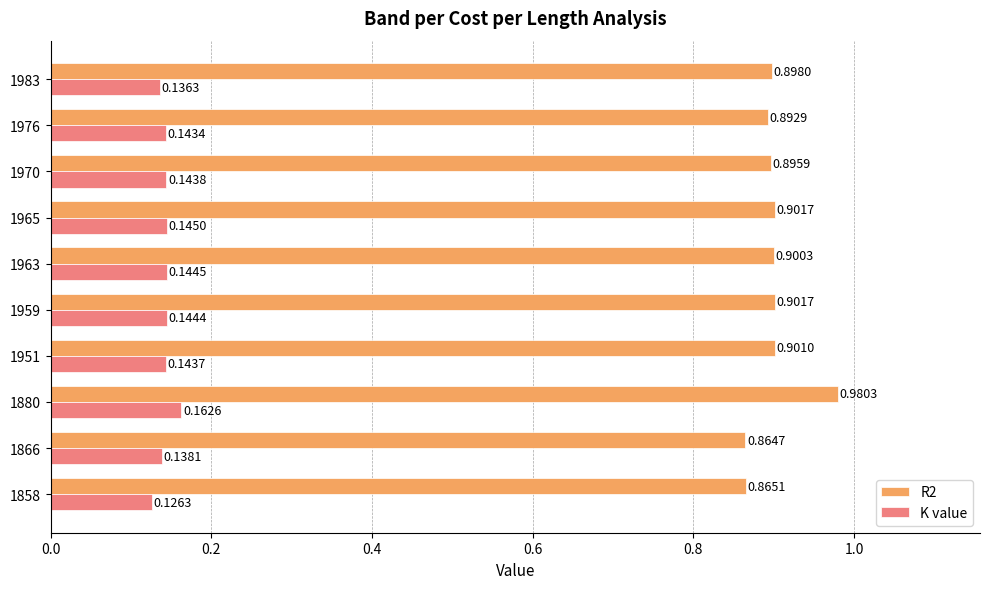

Count the number of data series in this chart.

2